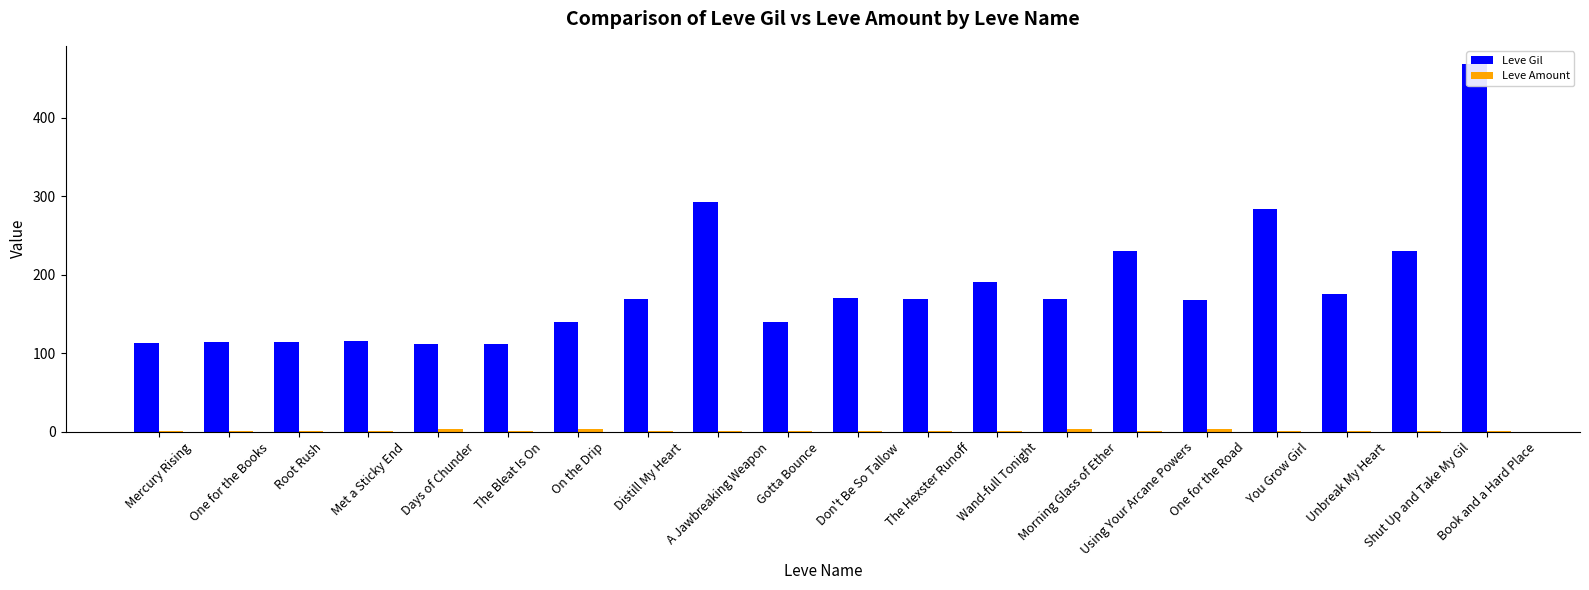

What is the maximum value for Leve Gil?

468